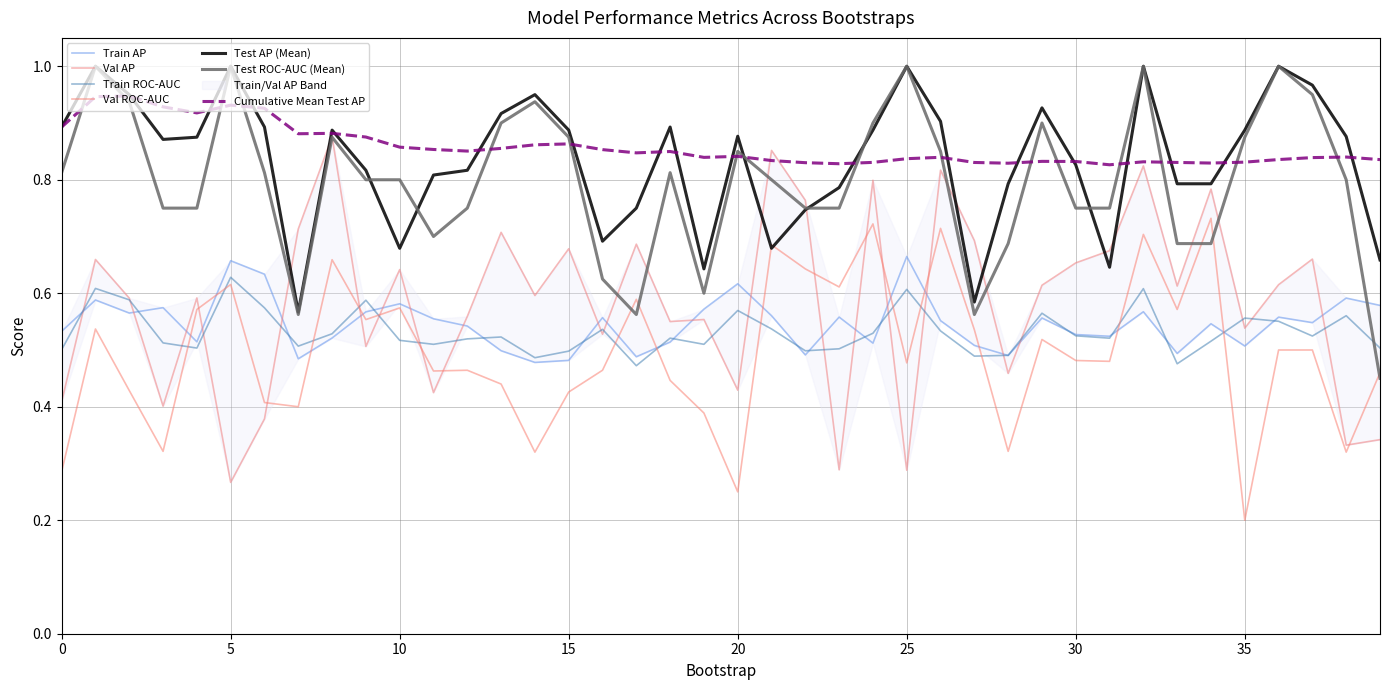

List the series in order of their peak value, lowest first.

train_roc_auc, train_average_precision, validation_roc_auc, validation_average_precision, test_average_precision, test_roc_auc